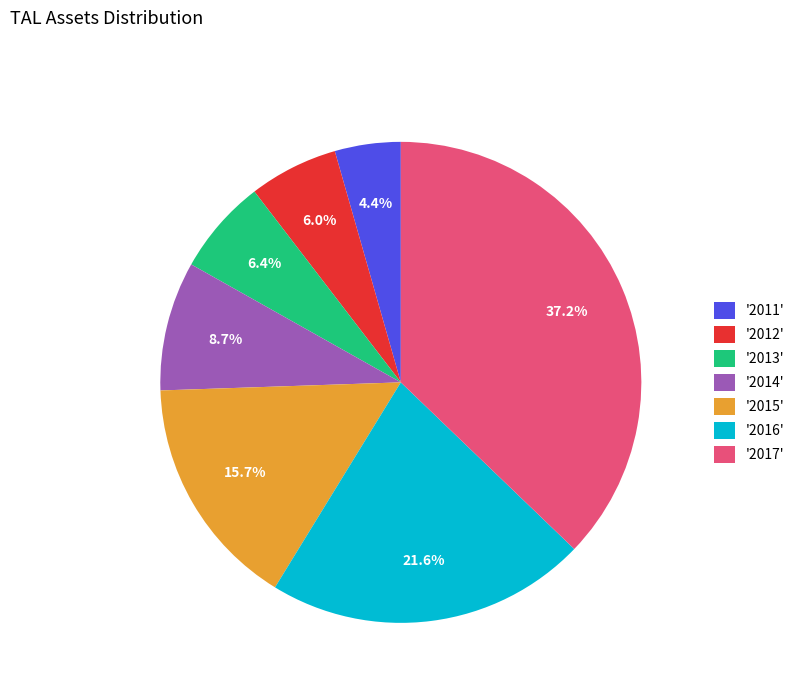

Between '2011' and '2017', which is larger?

'2017'